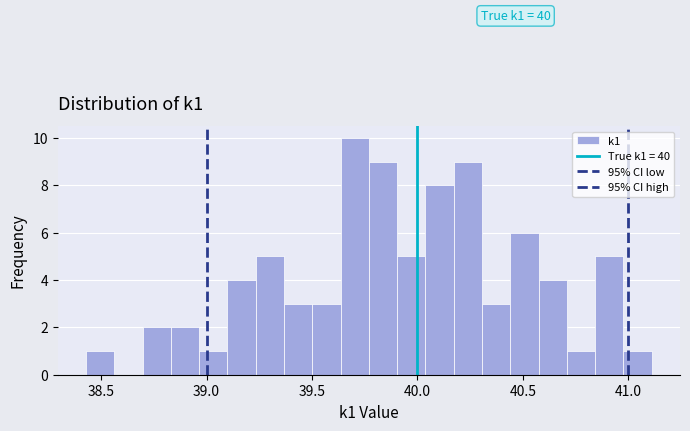

Read against the x-axis, roughly where is the centre of the tallest bar?

39.70